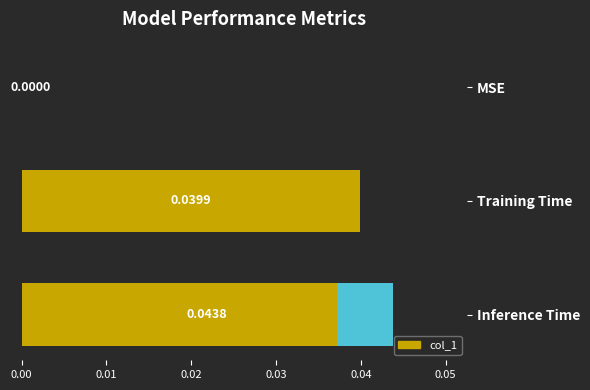

Are the bars horizontal?

Yes